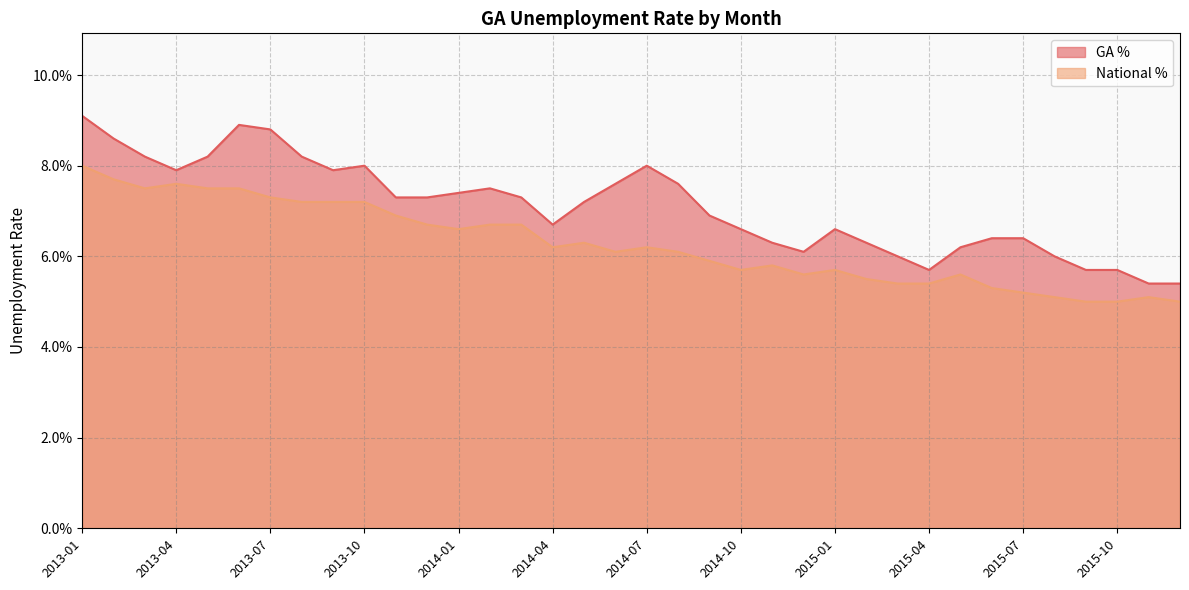

Is it true that National % equals 0.1 at 2014-06?

False